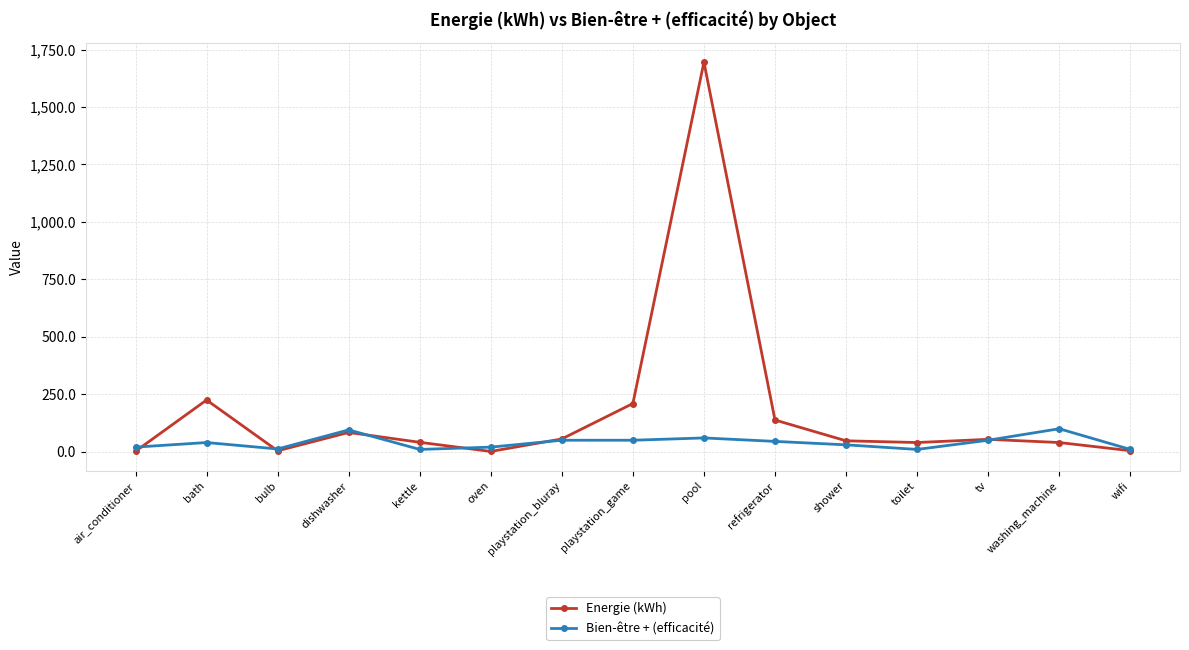

What is the label of the 8th point from the left?

playstation_game